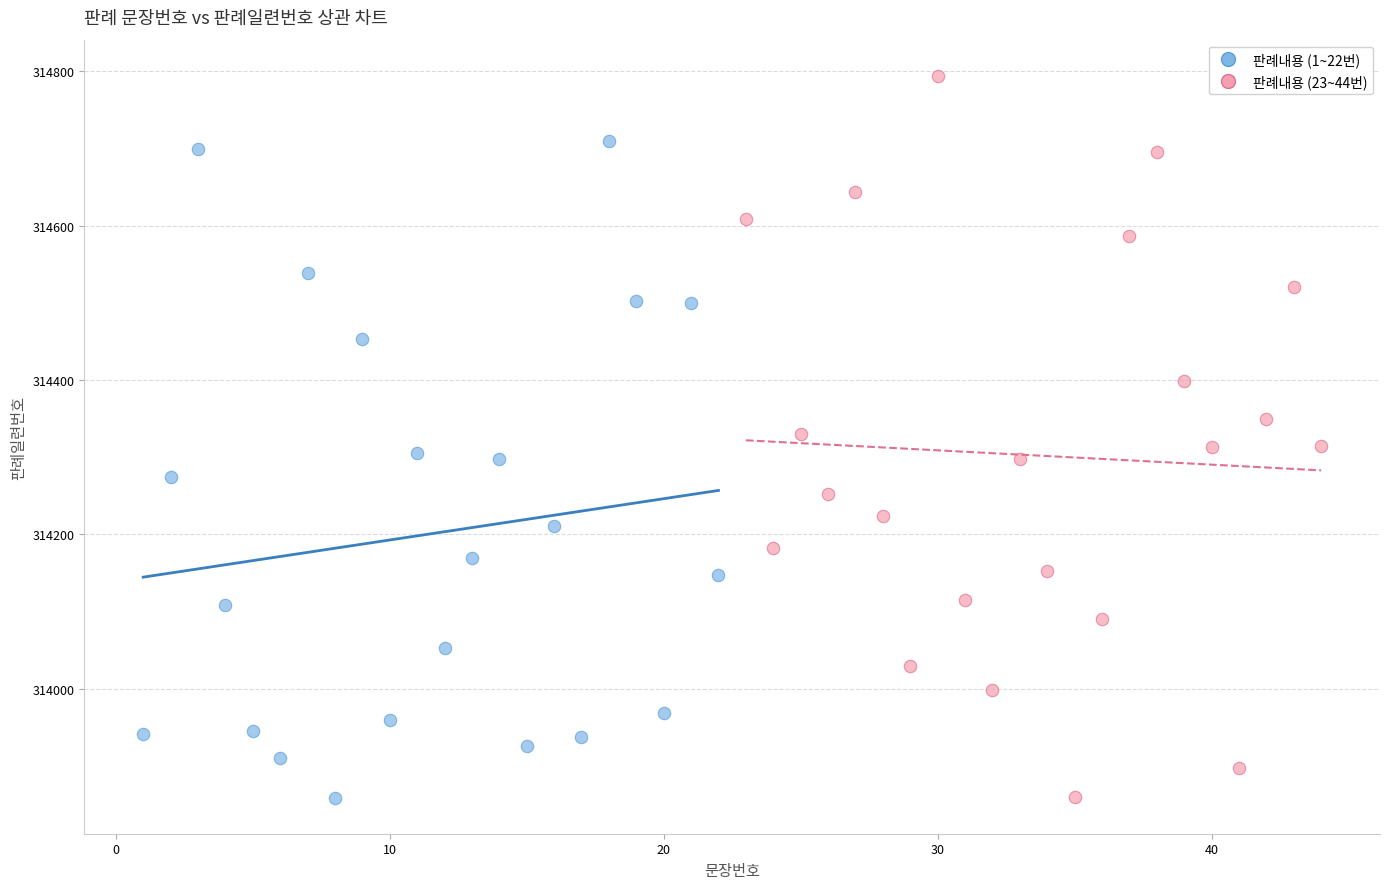

What are all the series names shown in the legend?

판례내용 (1~22번), 판례내용 (23~44번)